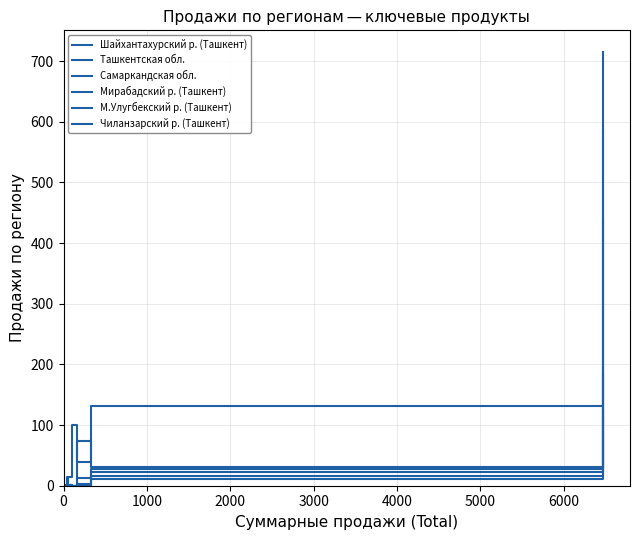

Where is the first local maximum for Шайхантахурский р. (Ташкент)?

3000